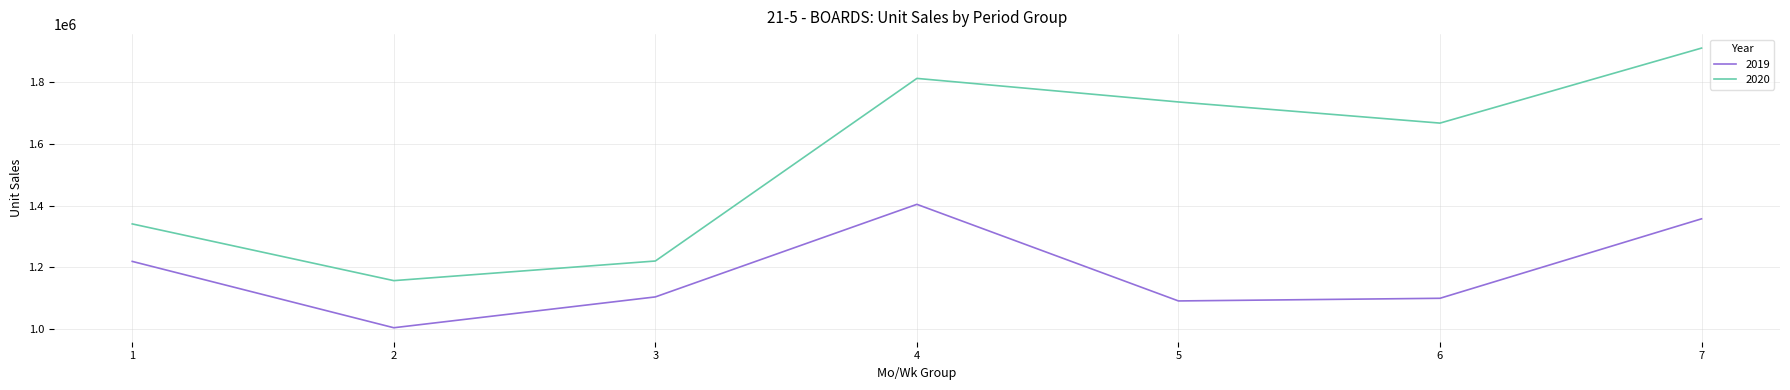

What is the minimum value for 2020?

1156765